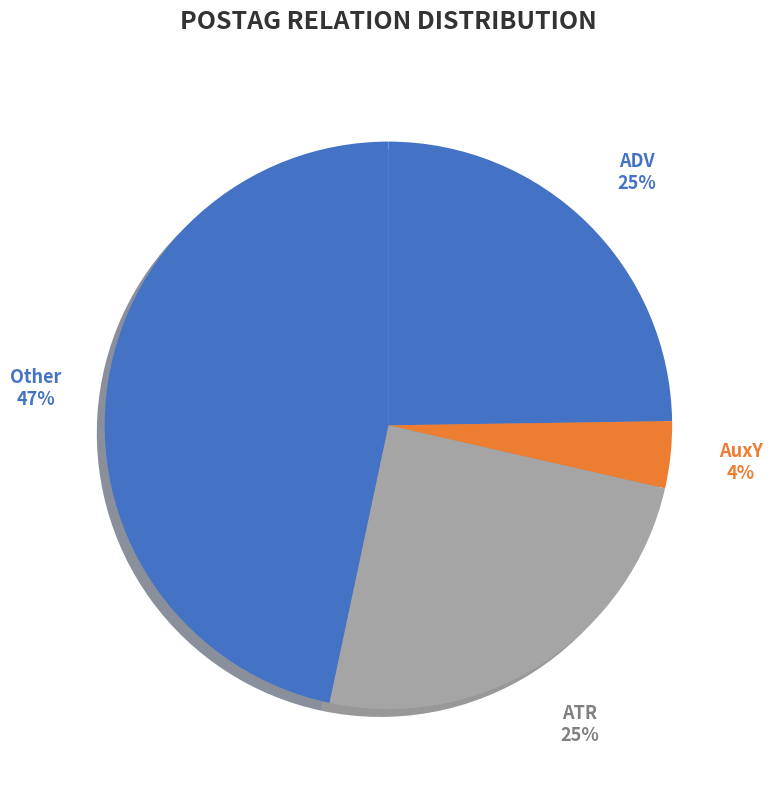

How many slices are in this pie chart?

4